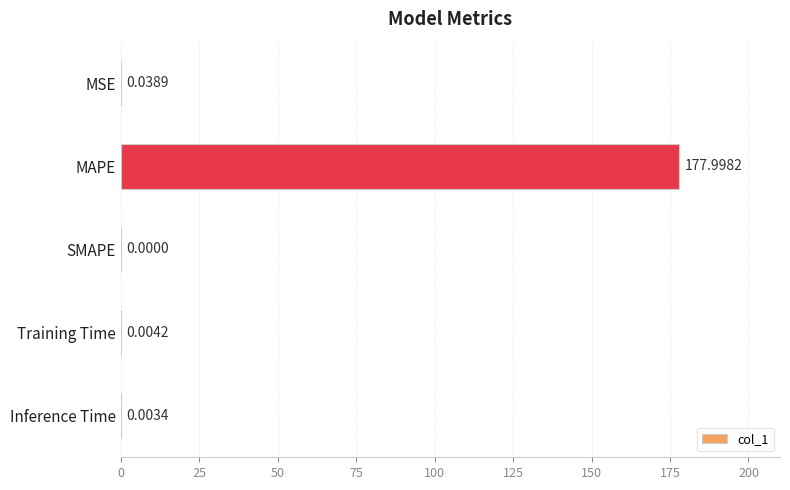

What is the maximum value shown in the chart?

178.0